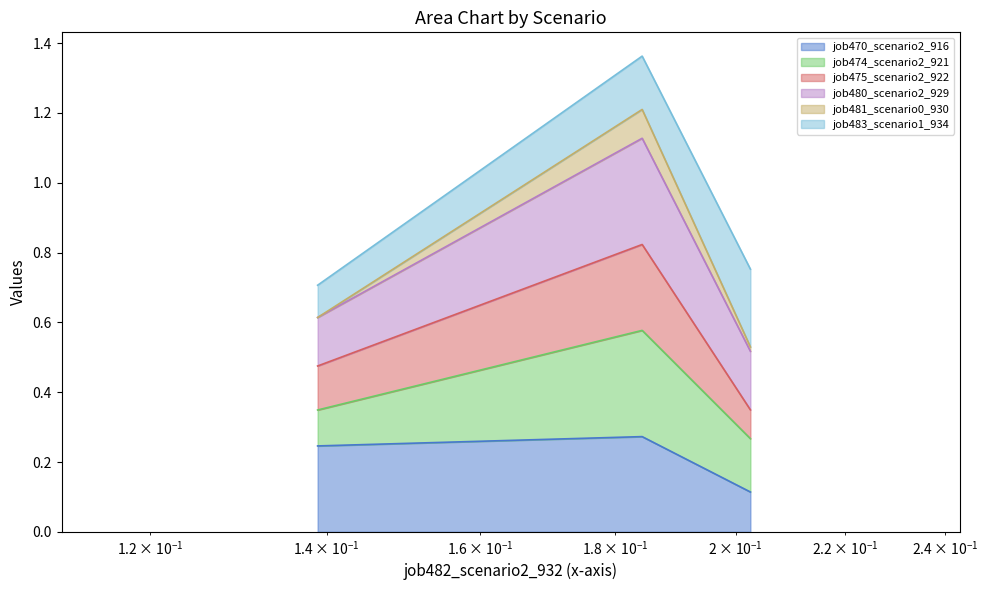

Does the chart have visible grid lines?

No